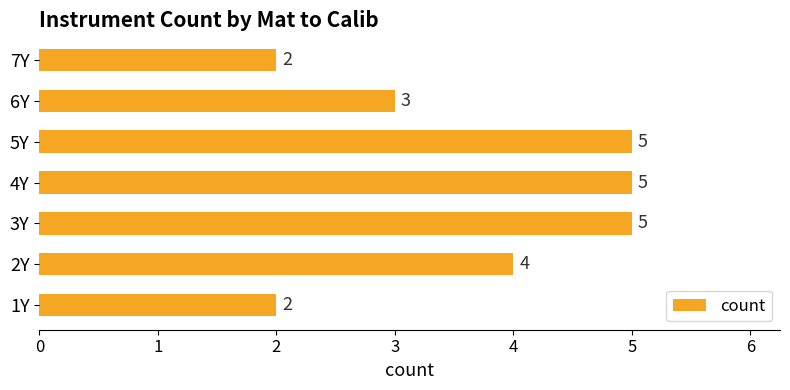

Does the chart contain any negative values?

No